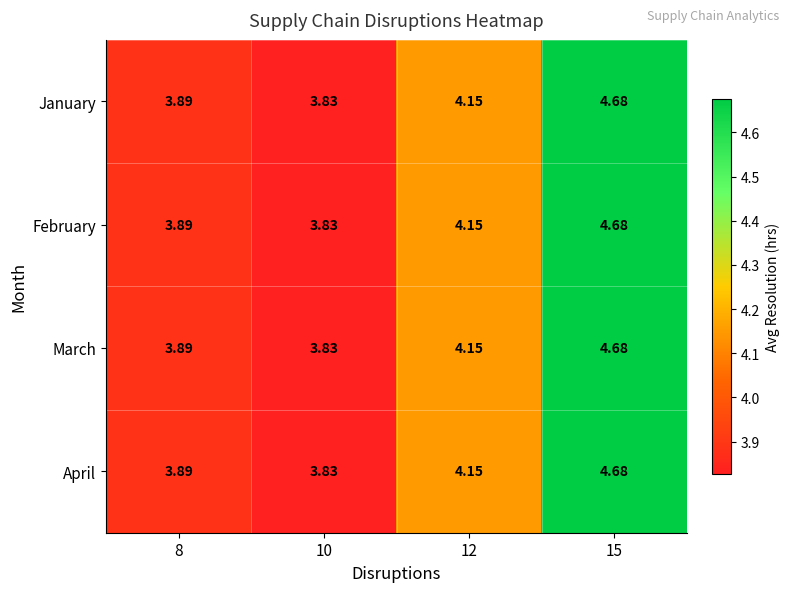

Is the value of February at 8 greater than the value of April at 10?

Yes